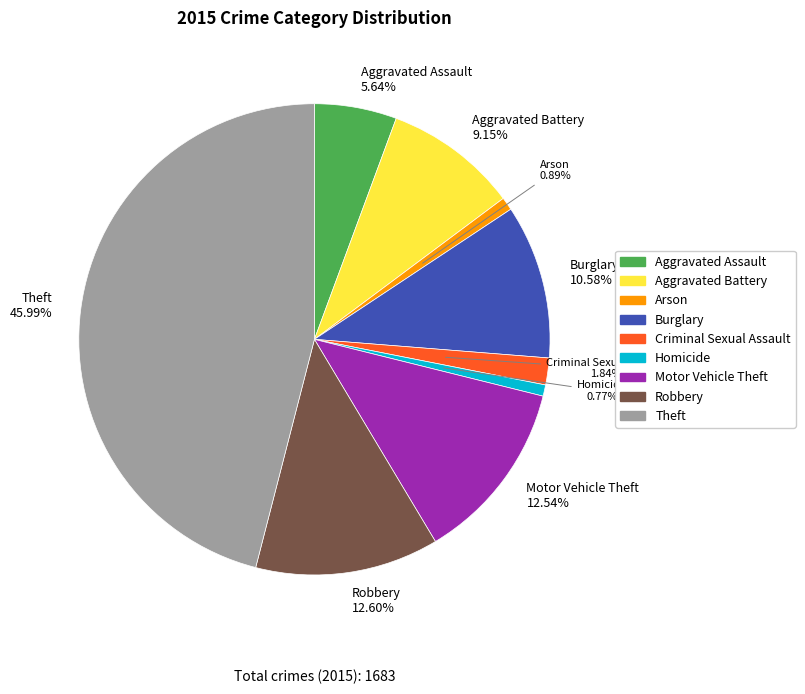

Is there any slice that represents more than half of the pie?

No